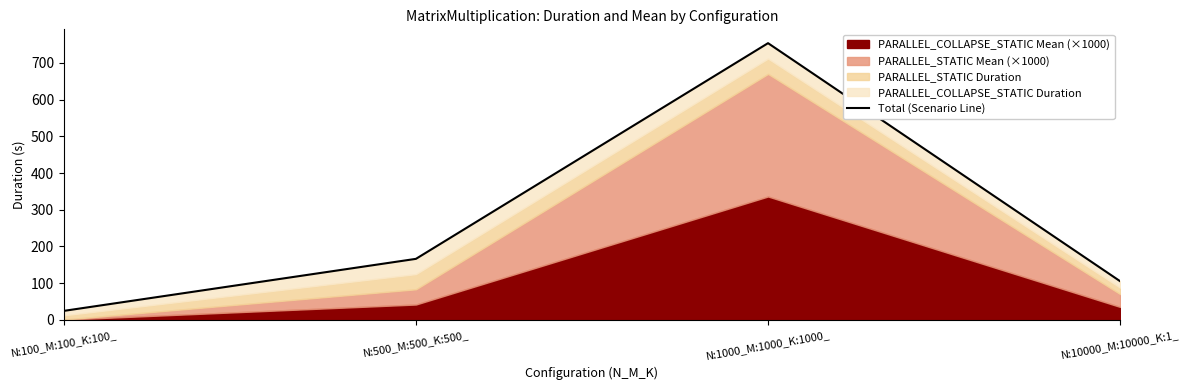

Rank the categories by value from highest to lowest.

N:1000_M:1000_K:1000_, N:500_M:500_K:500_, N:10000_M:10000_K:1_, N:100_M:100_K:100_